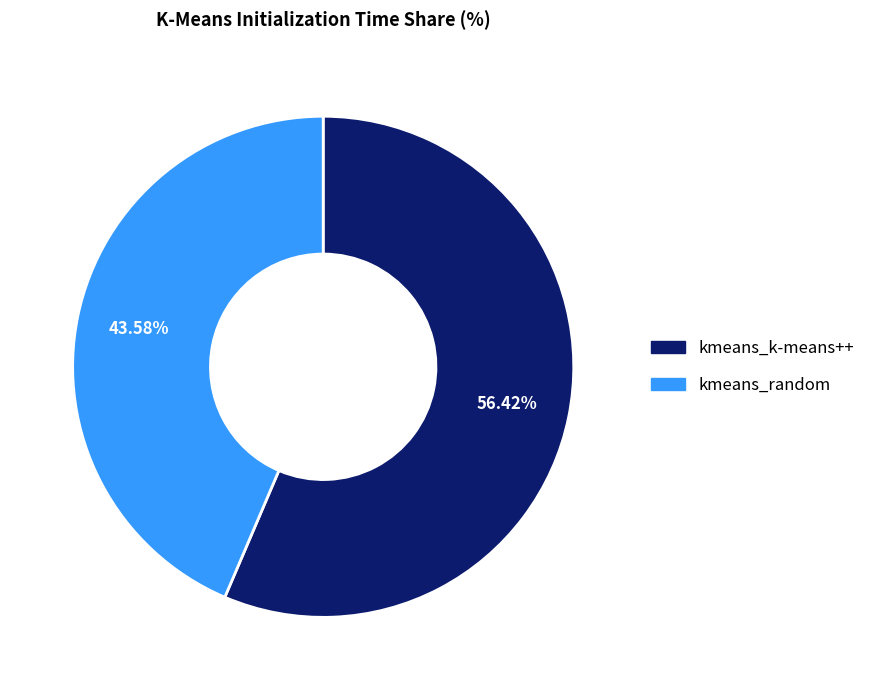

How many slices are in this pie chart?

2